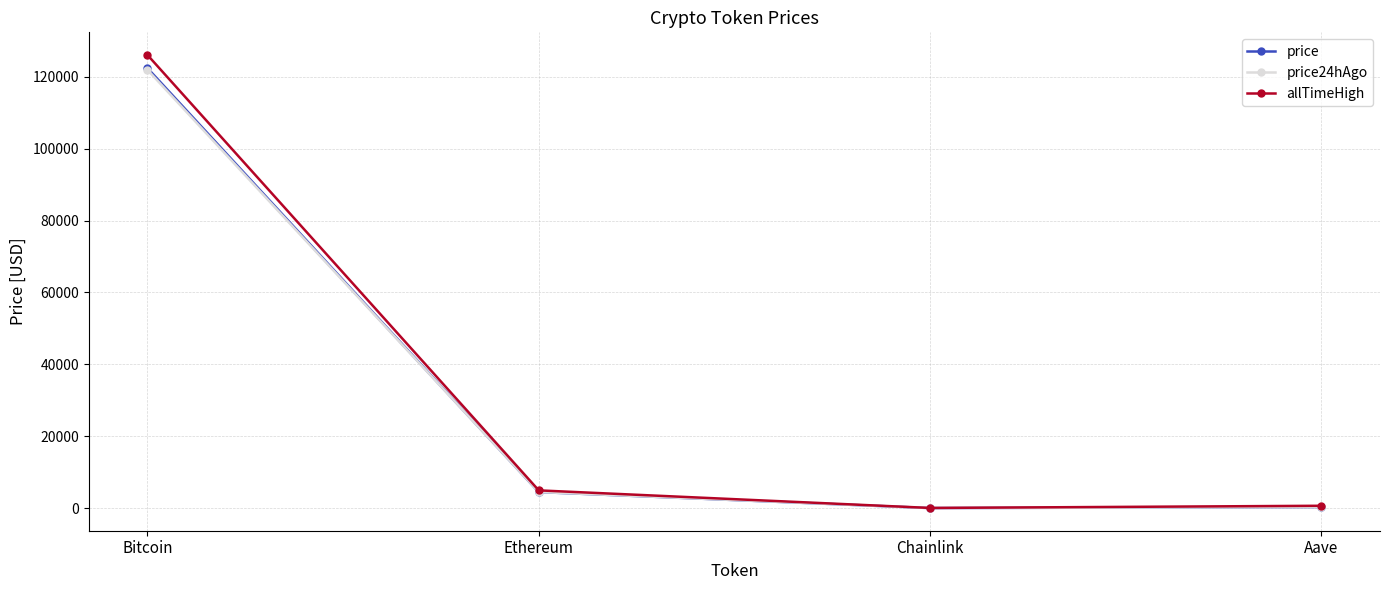

Is it true that price equals 196695.9 at Bitcoin?

False